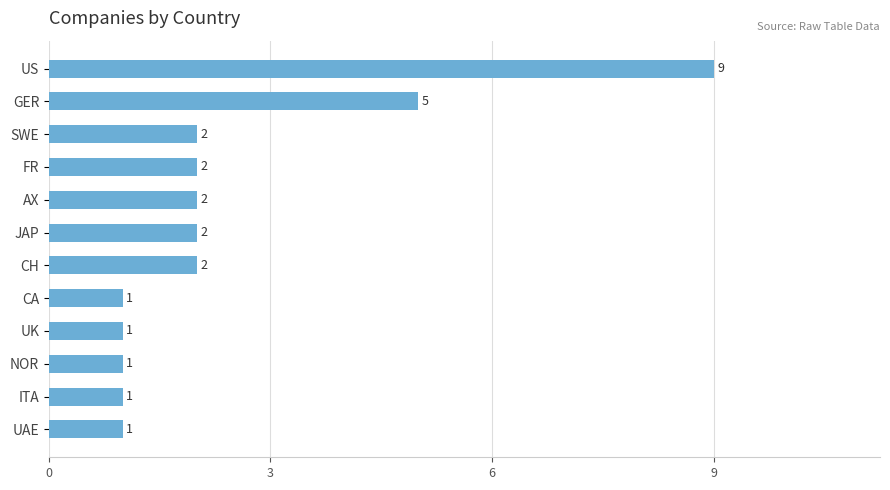

What is the maximum value shown in the chart?

9